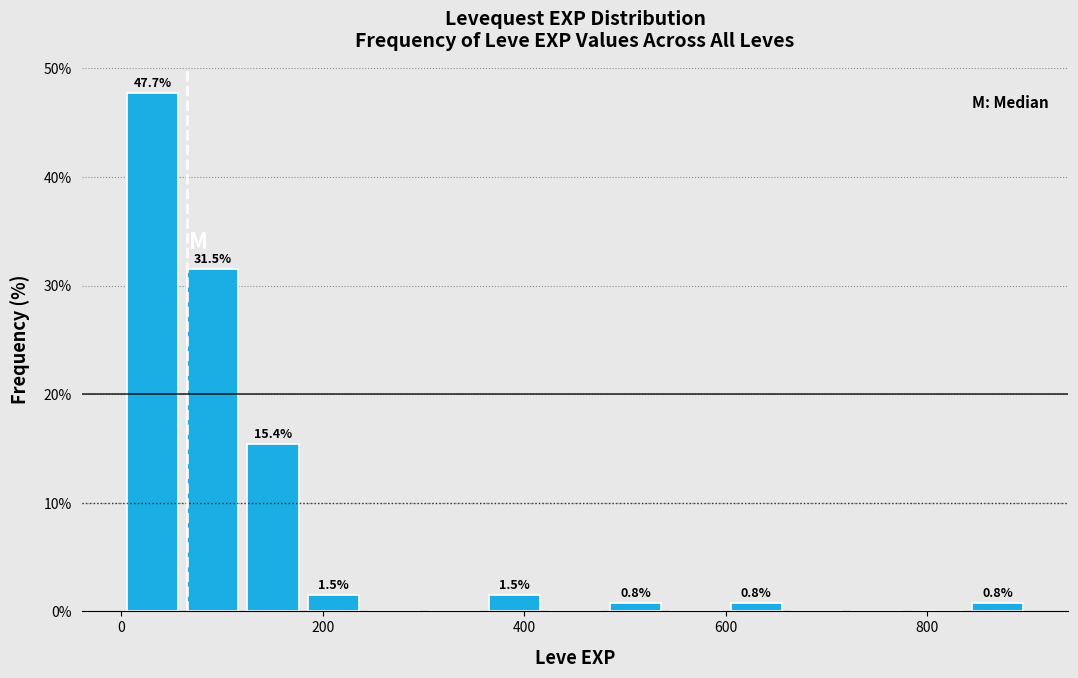

Read against the x-axis, roughly where is the centre of the tallest bar?

40